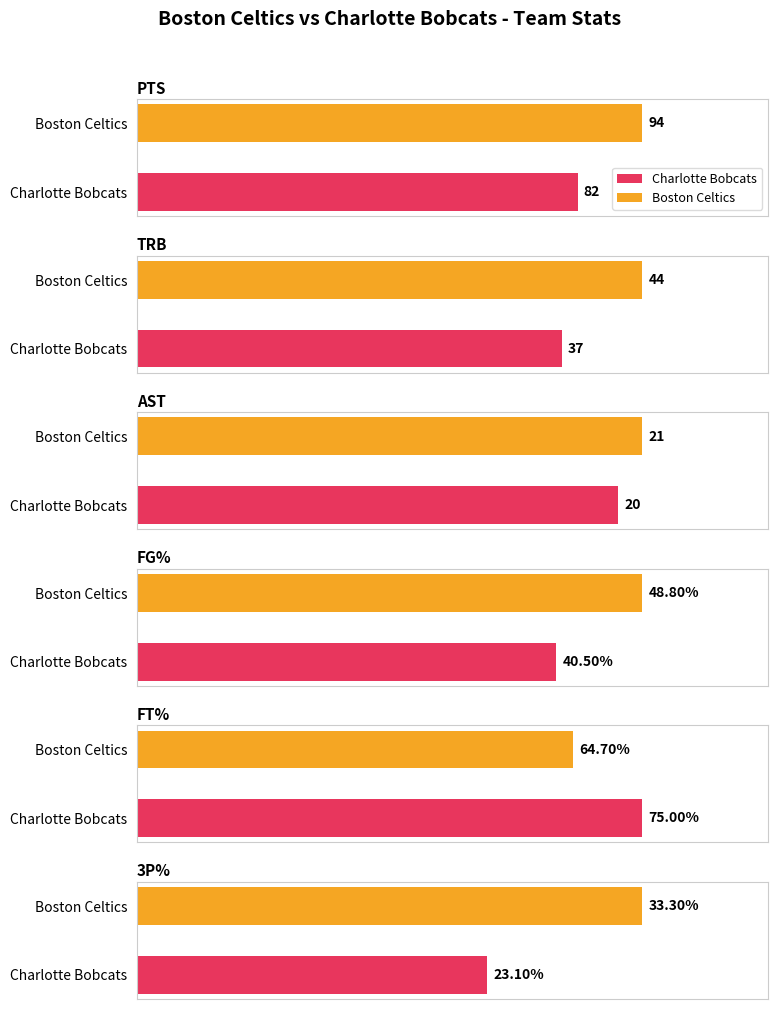

The value of Charlotte Bobcats FG% at 3 is 0.9. True or false?

False